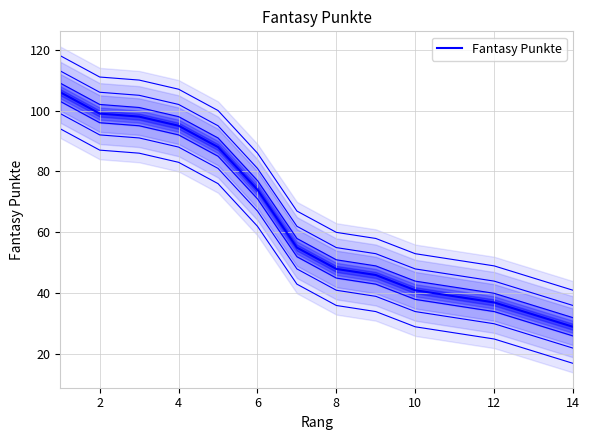

What is the smallest value displayed?

29